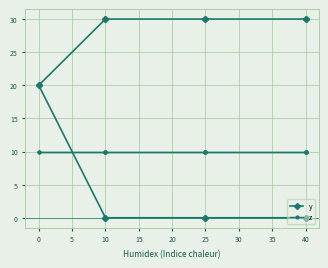

True or false: z has a value of 4 at 25.

False